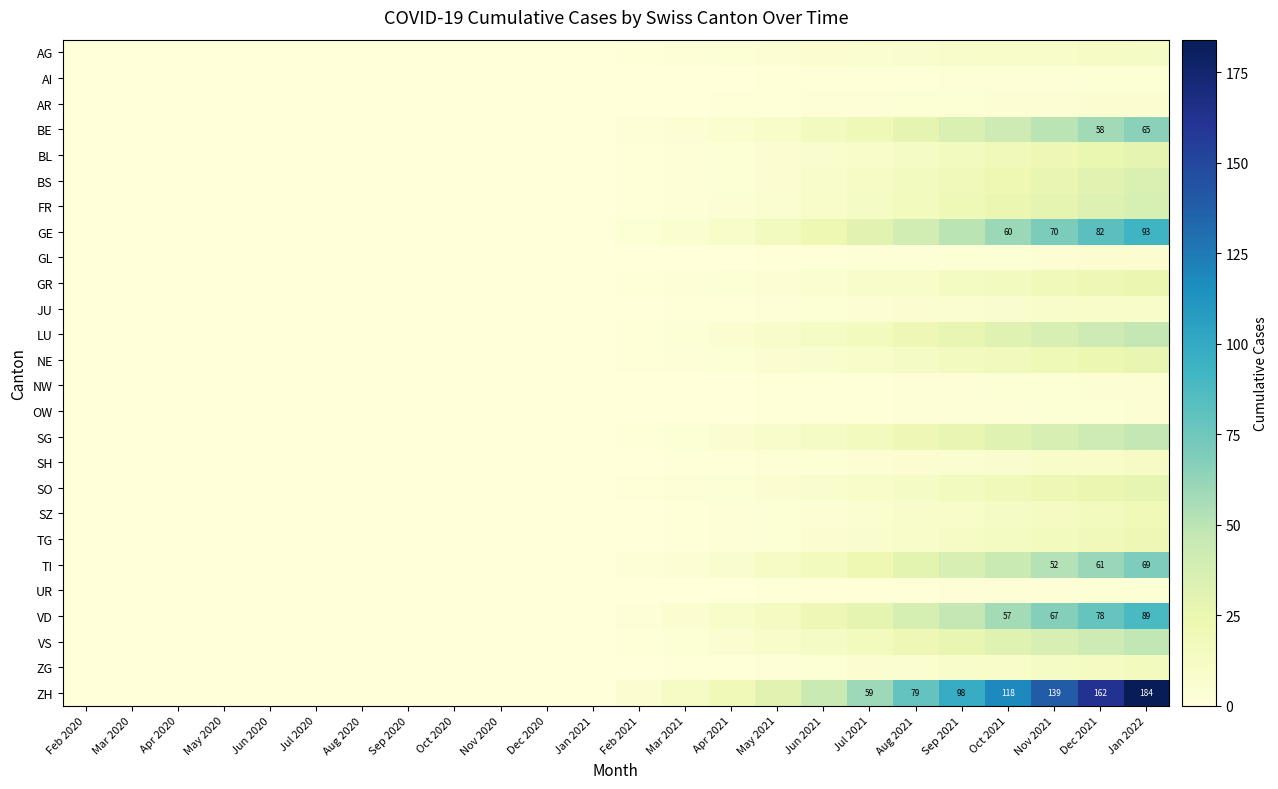

The value of TI at Dec 2021 is 61. True or false?

True